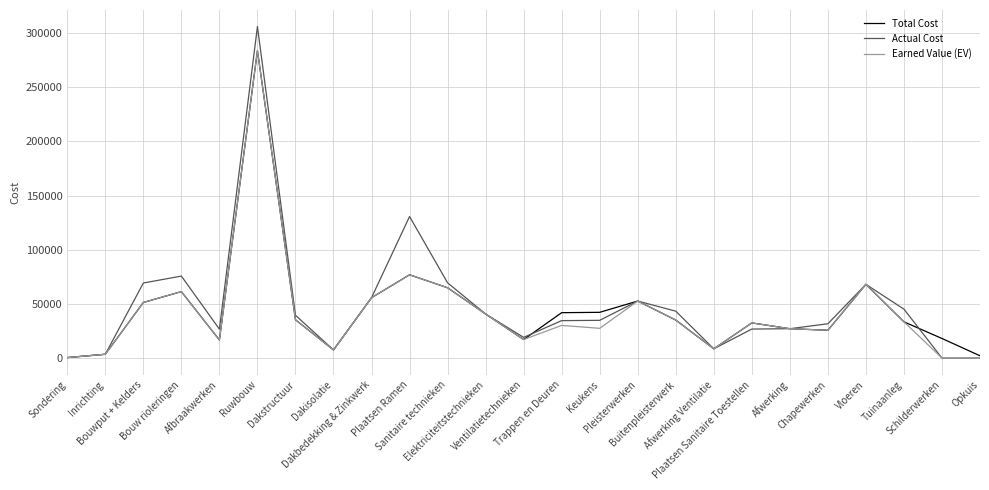

Count the number of categories in the chart.

25